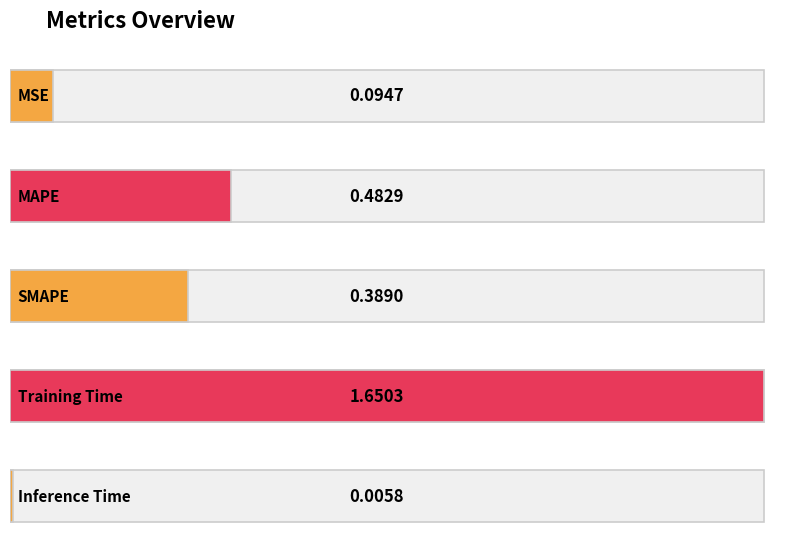

What is the label of the 3rd bar from the right?

SMAPE